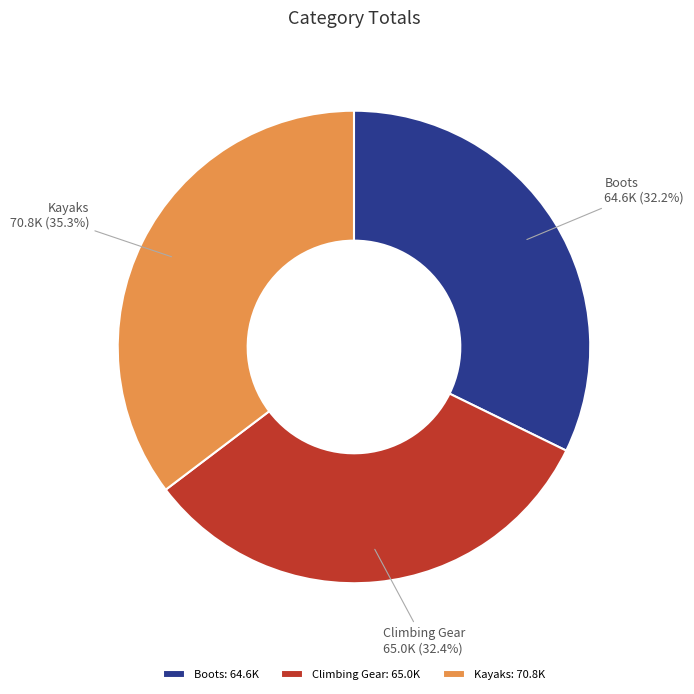

To the nearest percent, what percentage of the pie is Climbing Gear?

32%